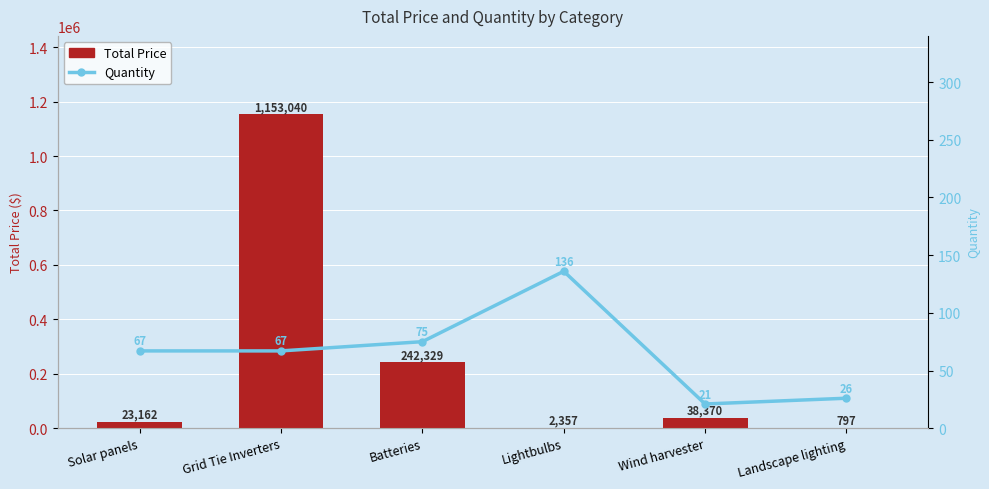

At Lightbulbs, list the series in order from smallest to largest.

Quantity, Total Price